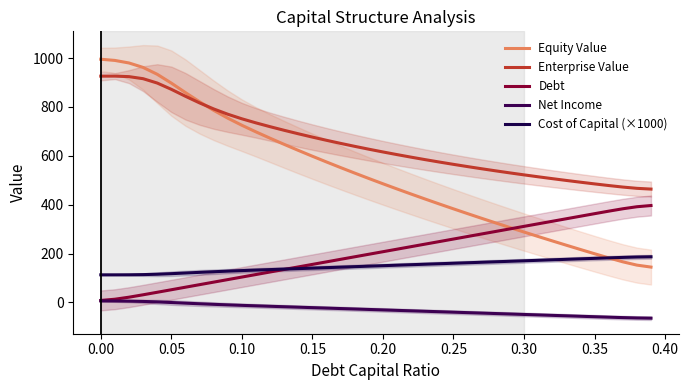

Count the number of data series in this chart.

5